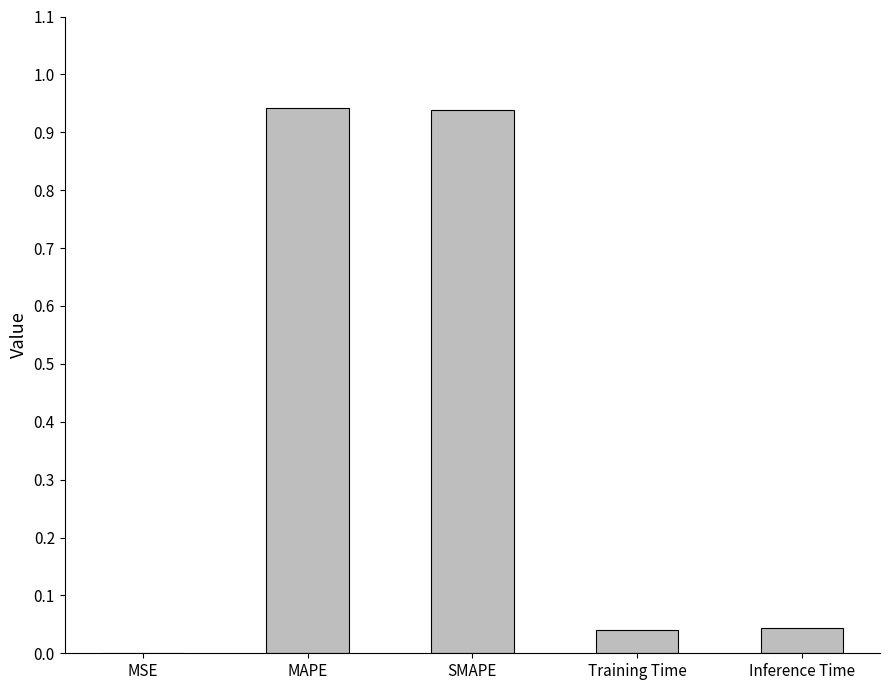

What is the change in value from MAPE to Inference Time?

-0.9